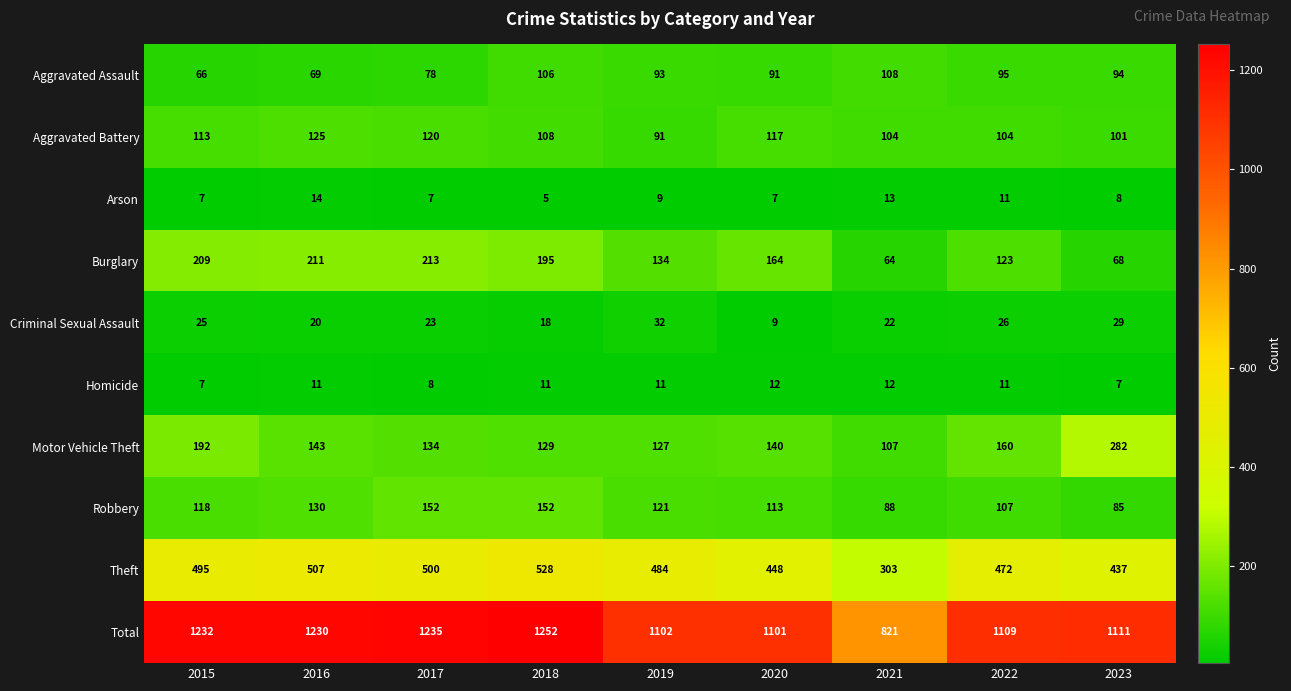

What is the greatest value displayed?

1252